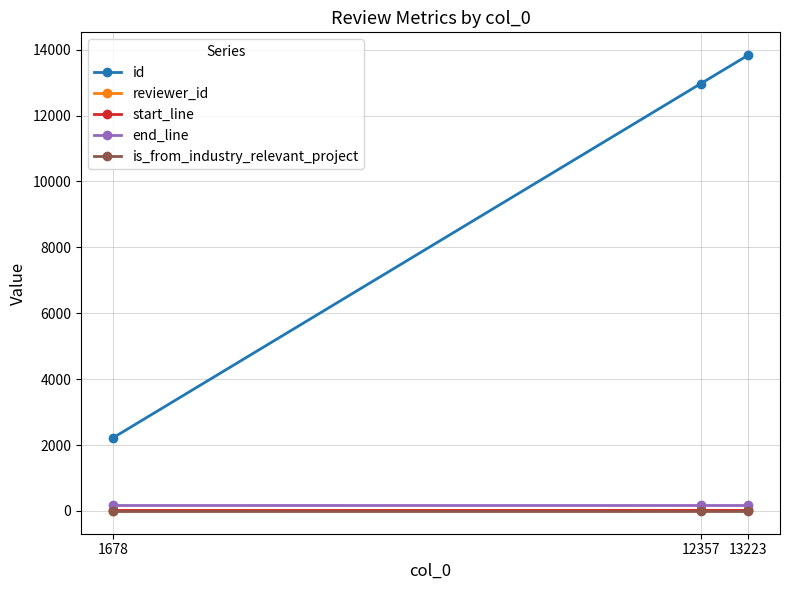

At which label is id closest to 8024?

12357